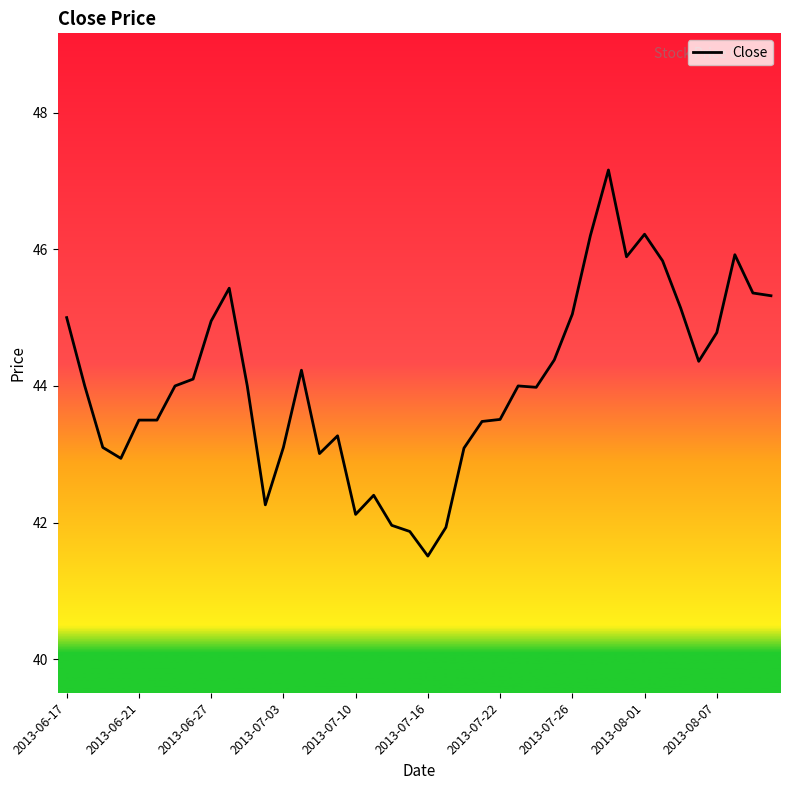

What is the smallest value displayed?

41.5